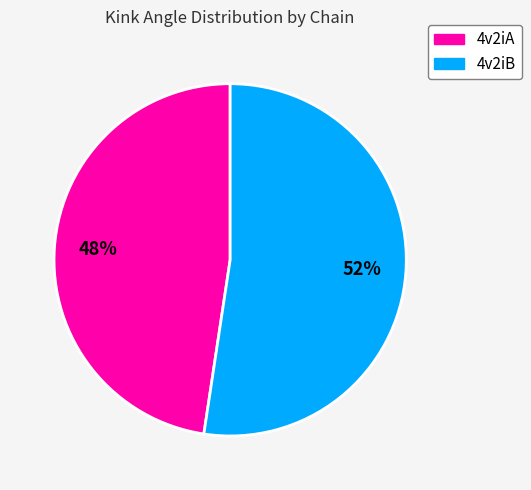

What is the largest slice in the pie chart?

4v2iB